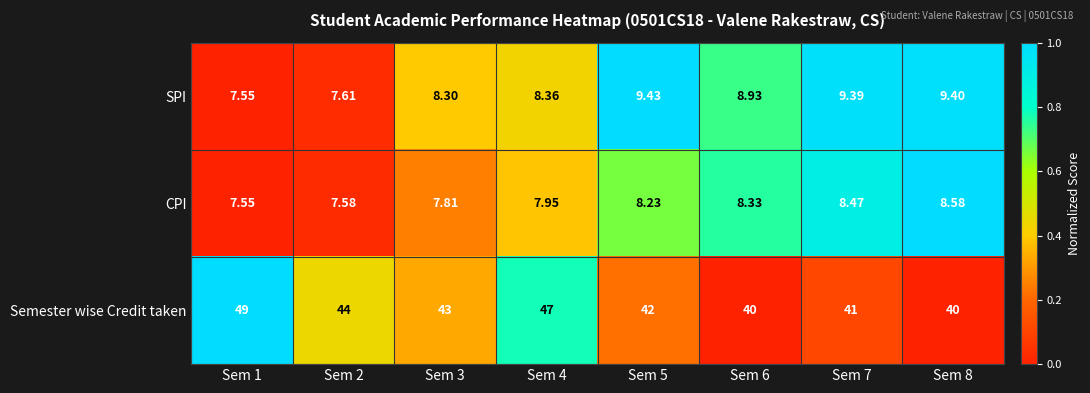

Rank the series at Sem 6 from lowest to highest value.

CPI, SPI, Semester wise Credit taken